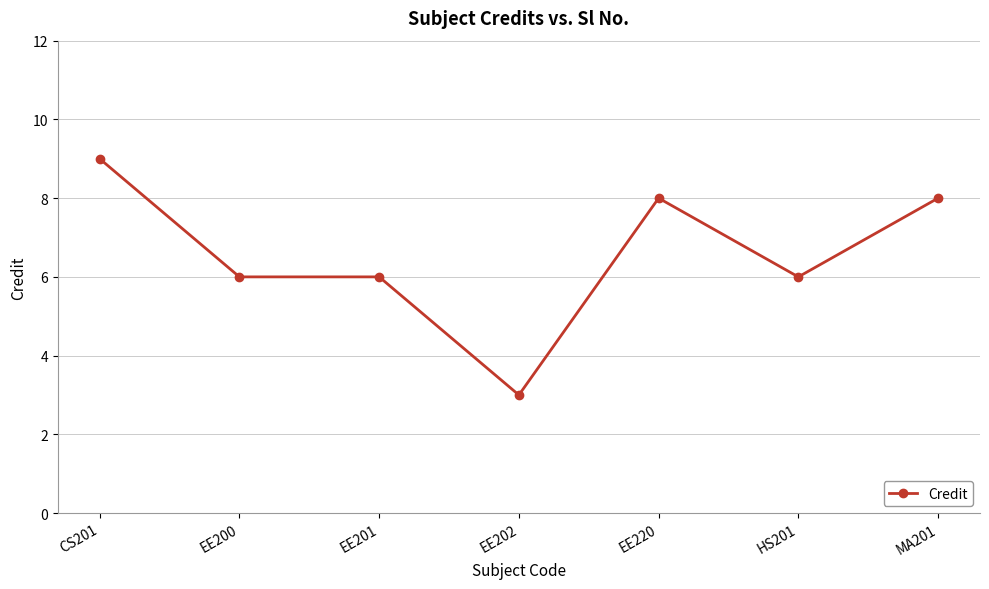

The chart shows a value of 4 at EE201. True or false?

False